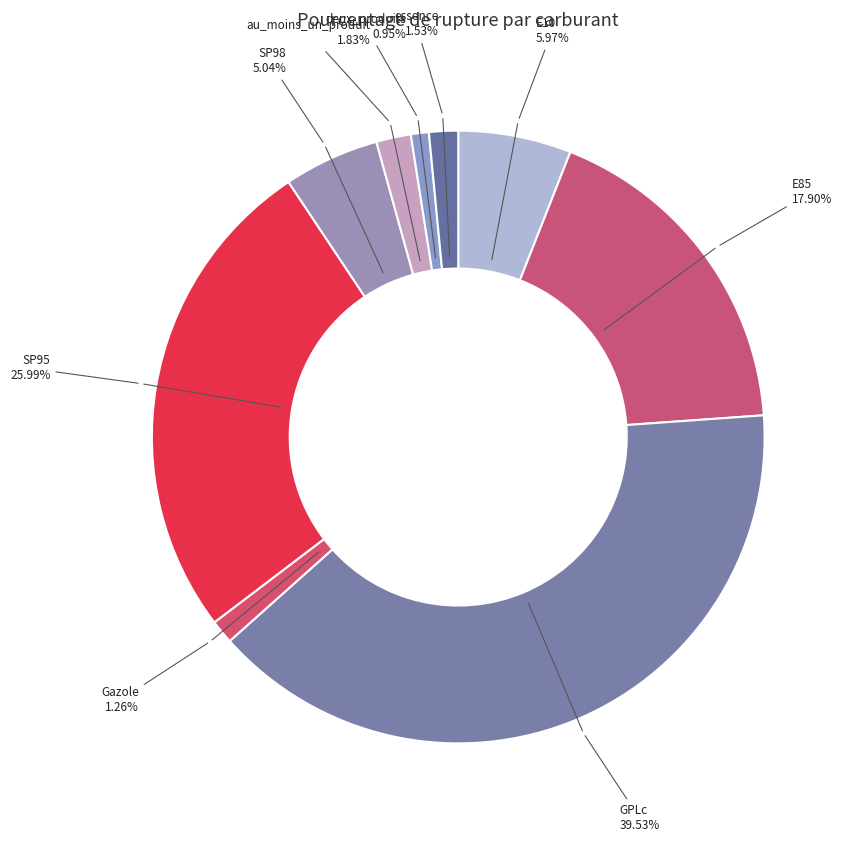

To the nearest percent, what percentage of the pie is au_moins_un_produit?

2%